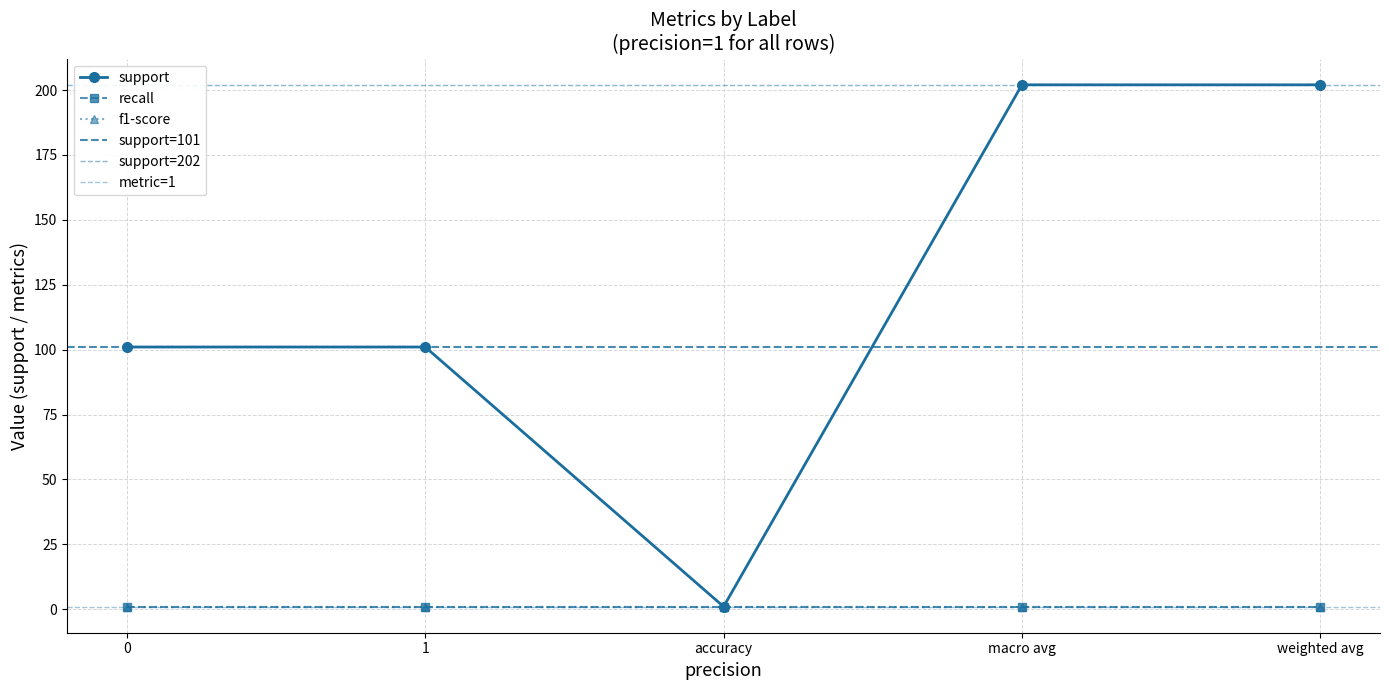

The value of recall at macro avg is 1. True or false?

True